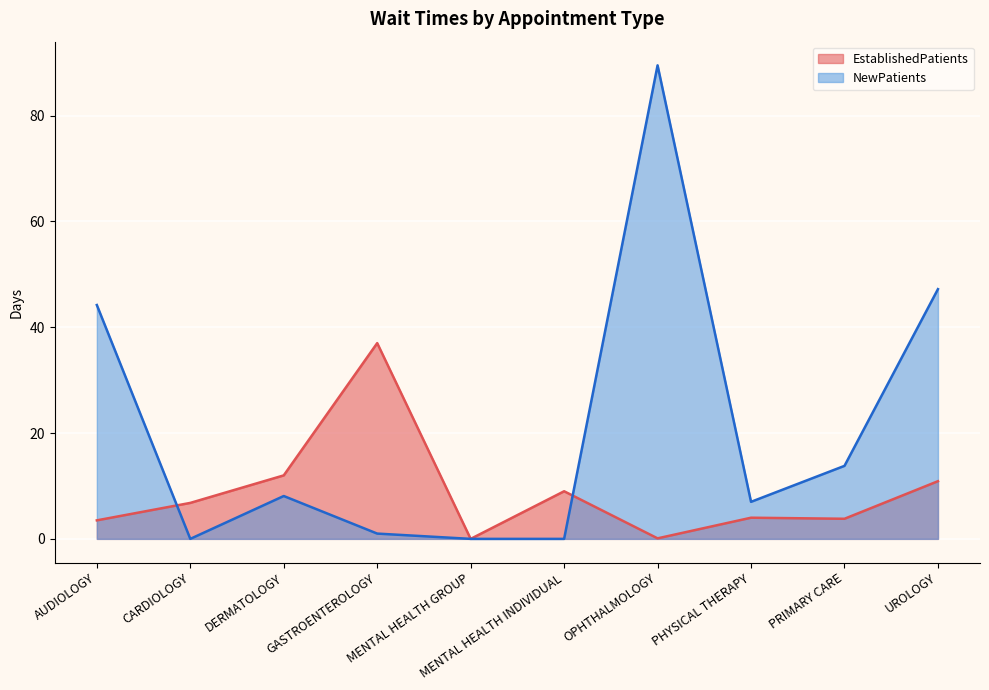

What is the sum of all EstablishedPatients values?

87.1